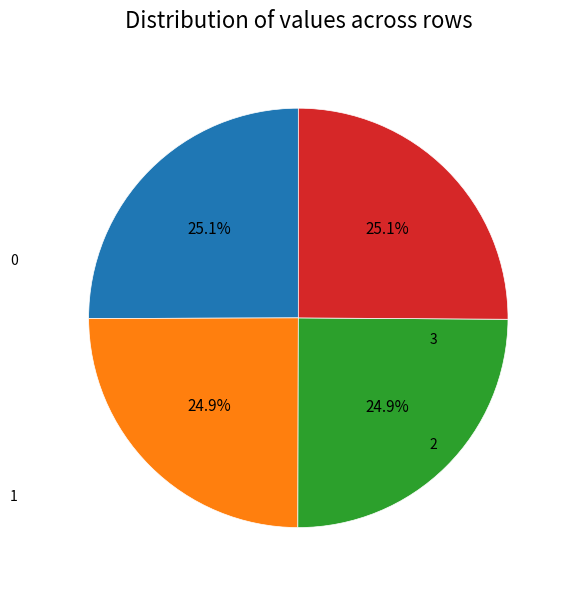

Is there any slice that represents more than half of the pie?

No